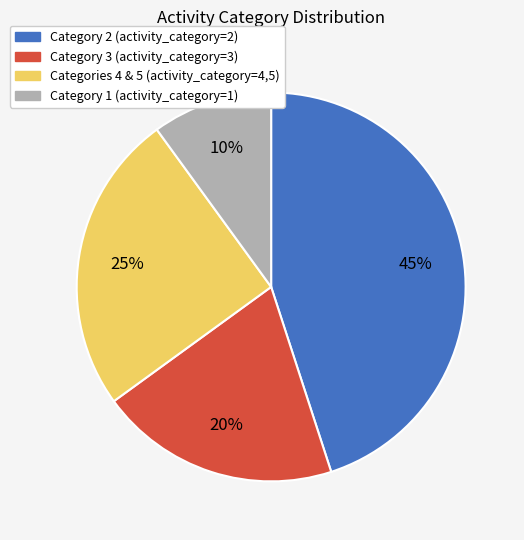

To the nearest percent, what is the difference between the largest and smallest slice percentages?

35%